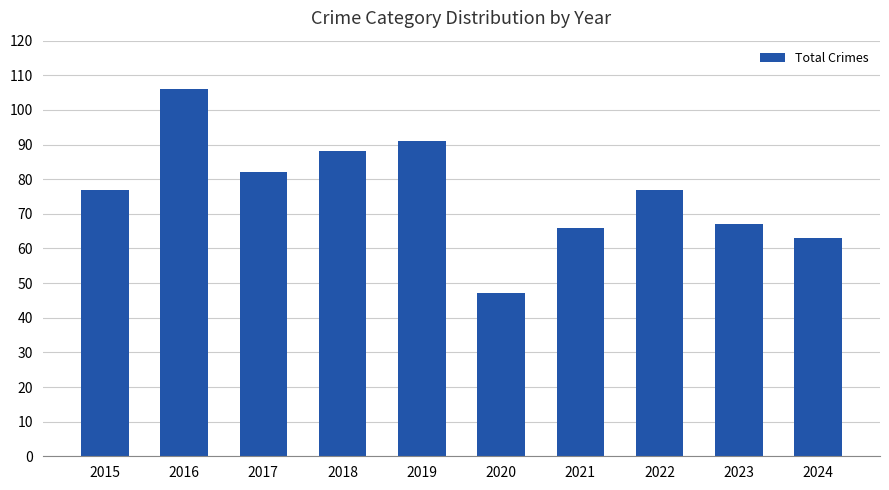

What is the value of the 9th bar from the left?

67